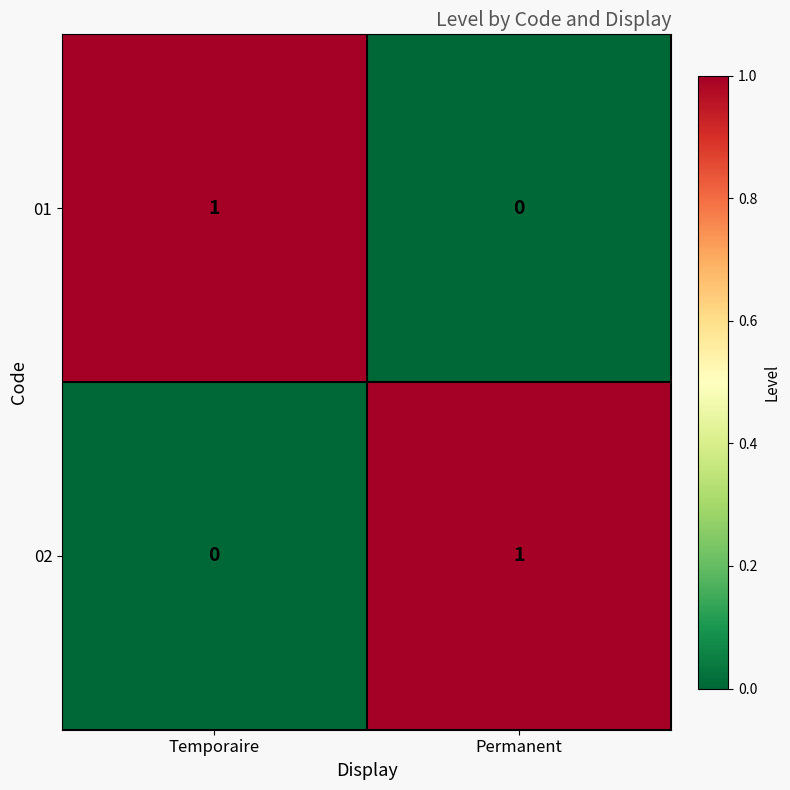

How many series are shown in this chart?

2